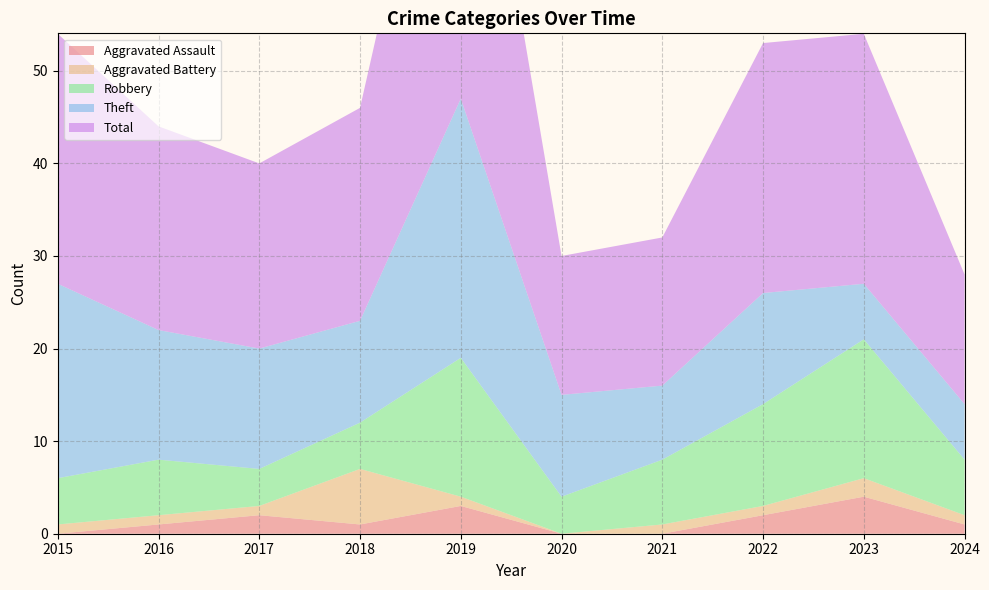

Reading left to right, list all the values displayed in this chart.

Aggravated Assault: 0	1	2	1	3	0	0	2	4	1
Aggravated Battery: 1	1	1	6	1	0	1	1	2	1
Robbery: 5	6	4	5	15	4	7	11	15	6
Theft: 21	14	13	11	28	11	8	12	6	6
Total: 27	22	20	23	47	15	16	27	27	14